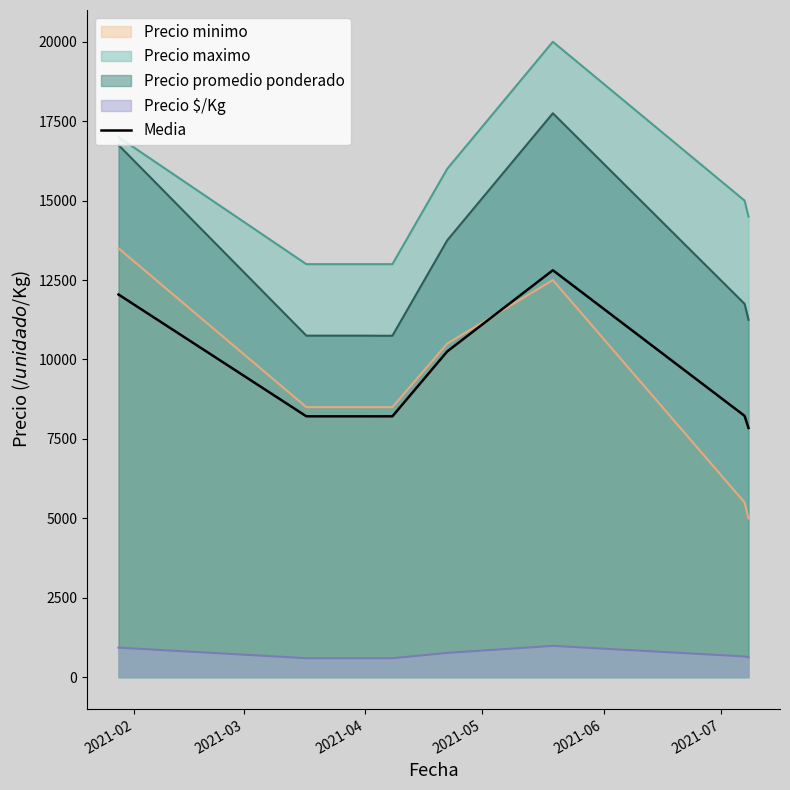

True or false: Media and Precio maximo cross at least once.

False